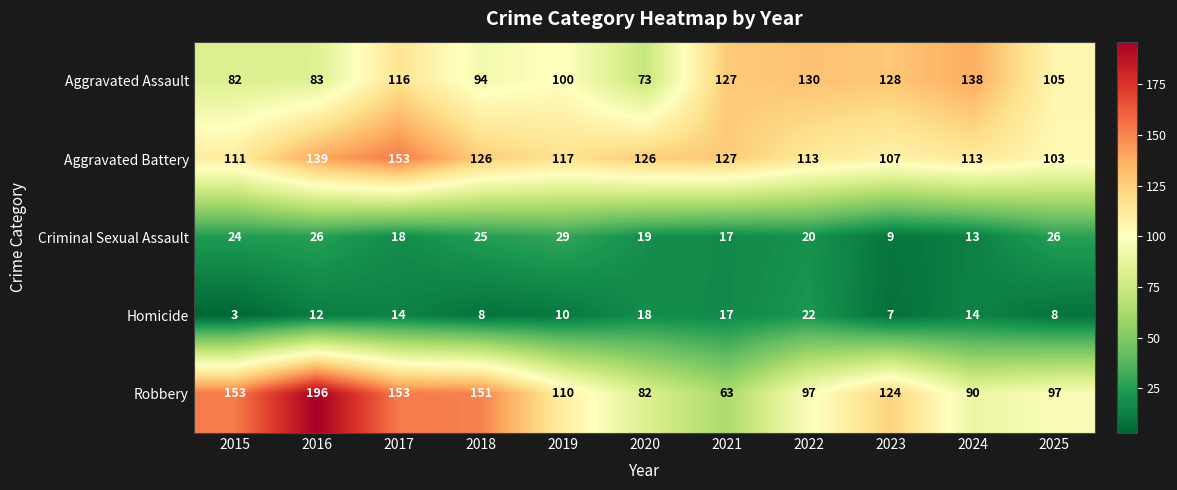

Between 2018 and 2022, which series saw the biggest shift?

Robbery